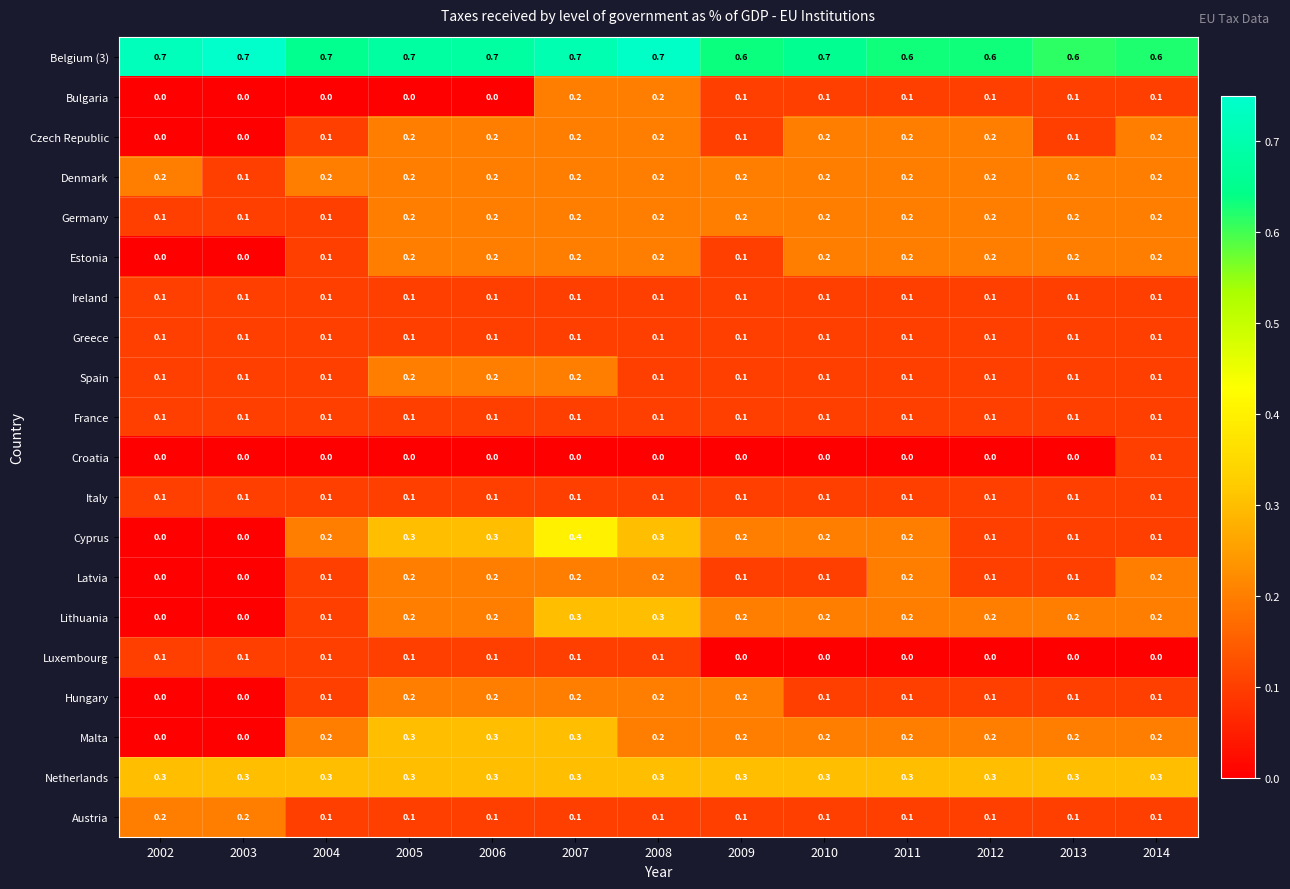

What is the greatest value displayed?

0.7